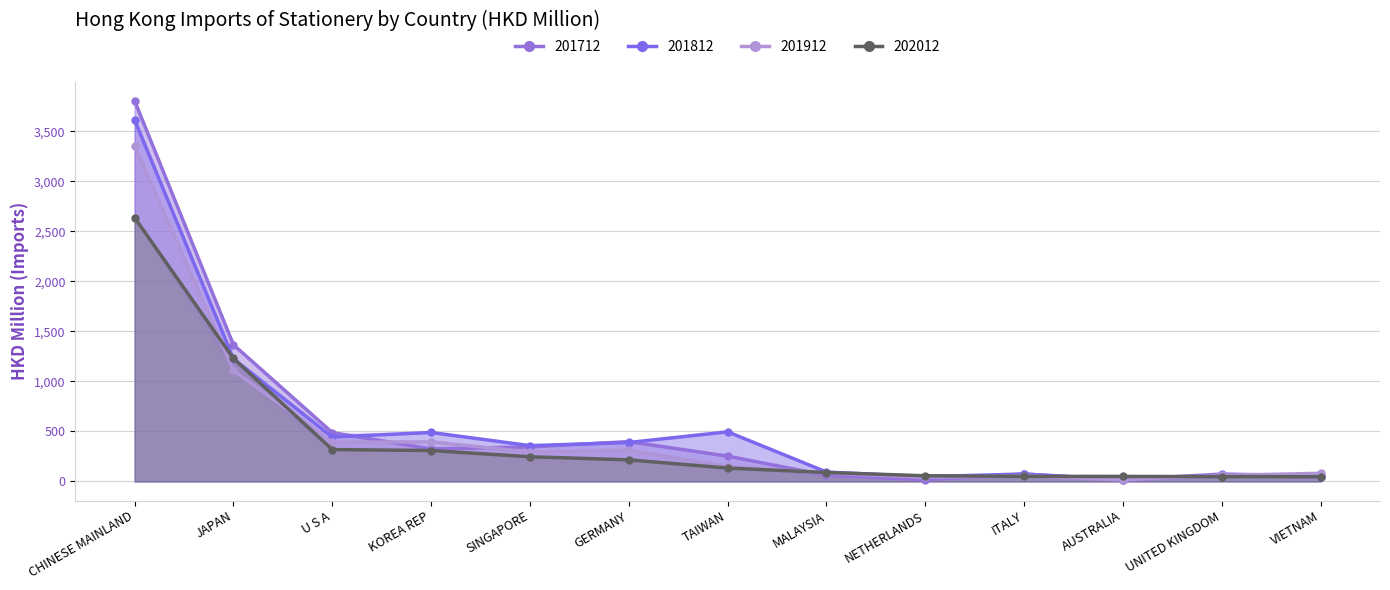

How many lines are shown in the chart?

4